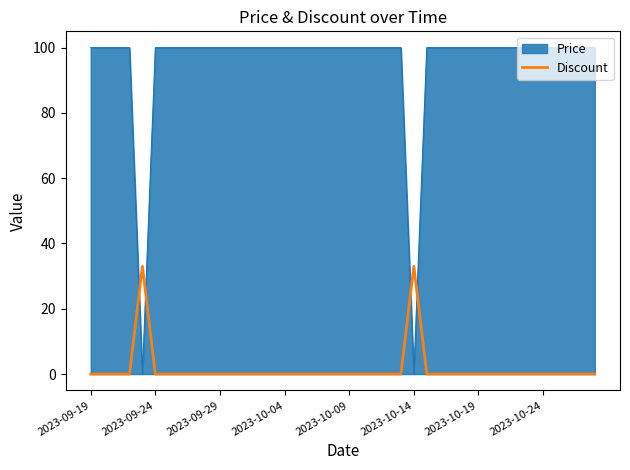

Rank the series by their maximum value, from lowest to highest.

Discount, Price